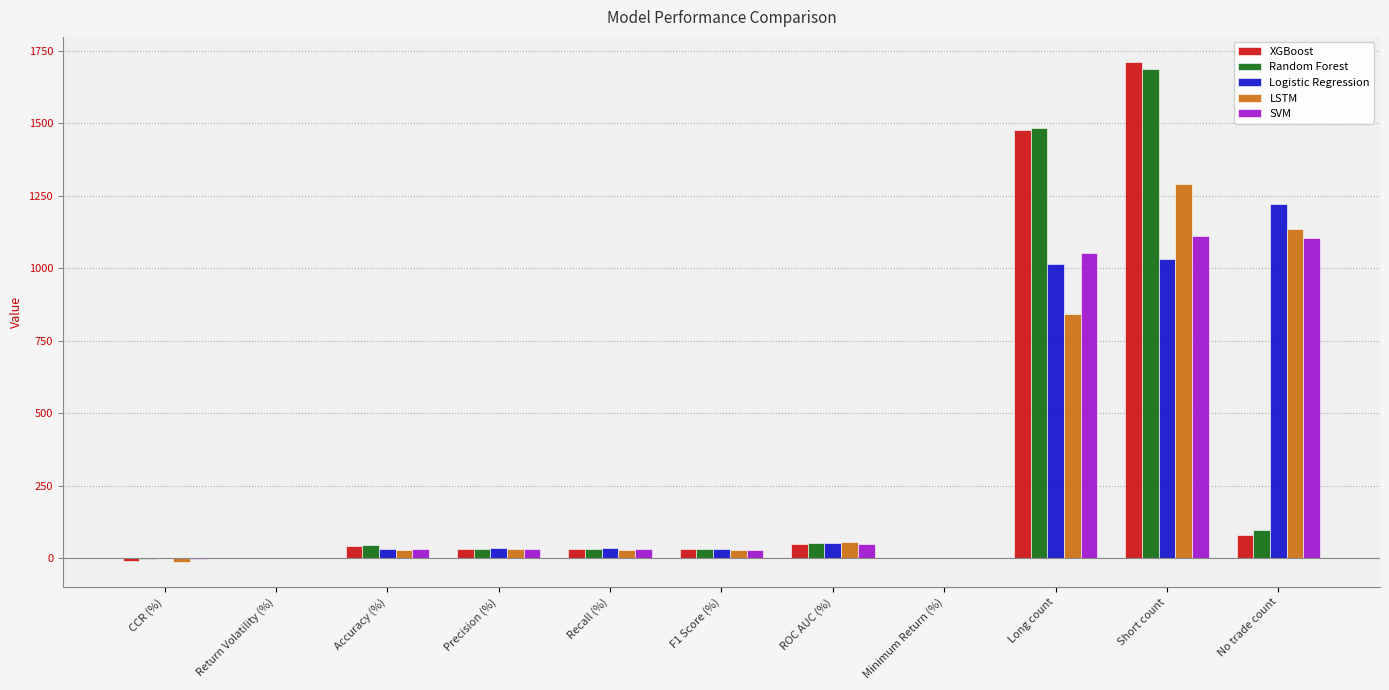

What is the total value across all series at Short count?

6834.0